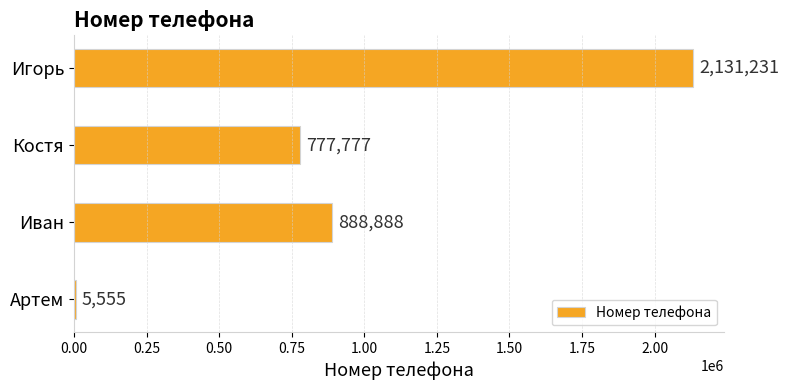

The chart shows a value of 206024 at Костя. True or false?

False